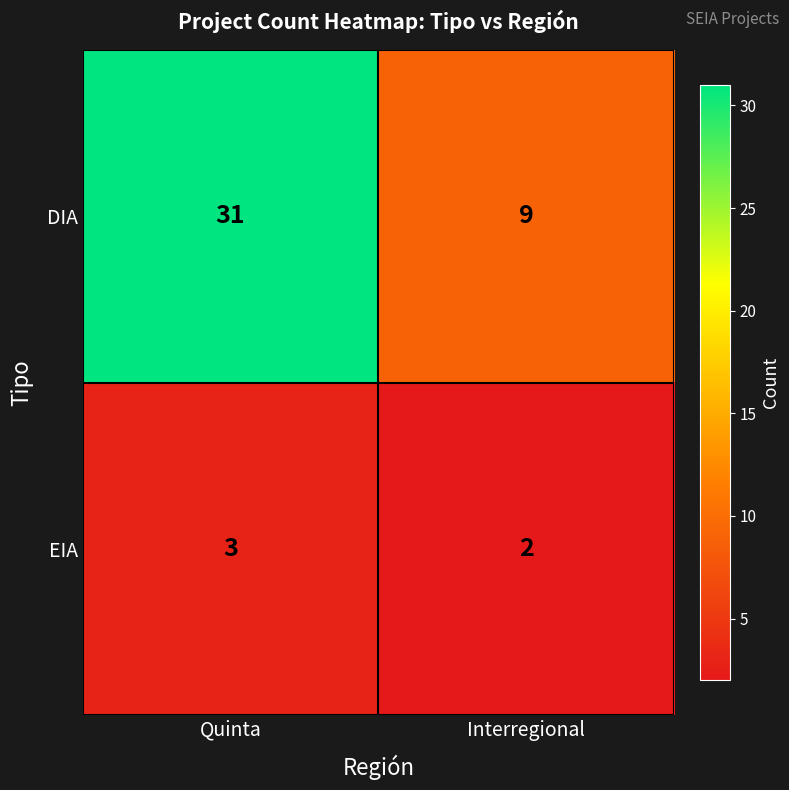

How many series are shown in this chart?

2